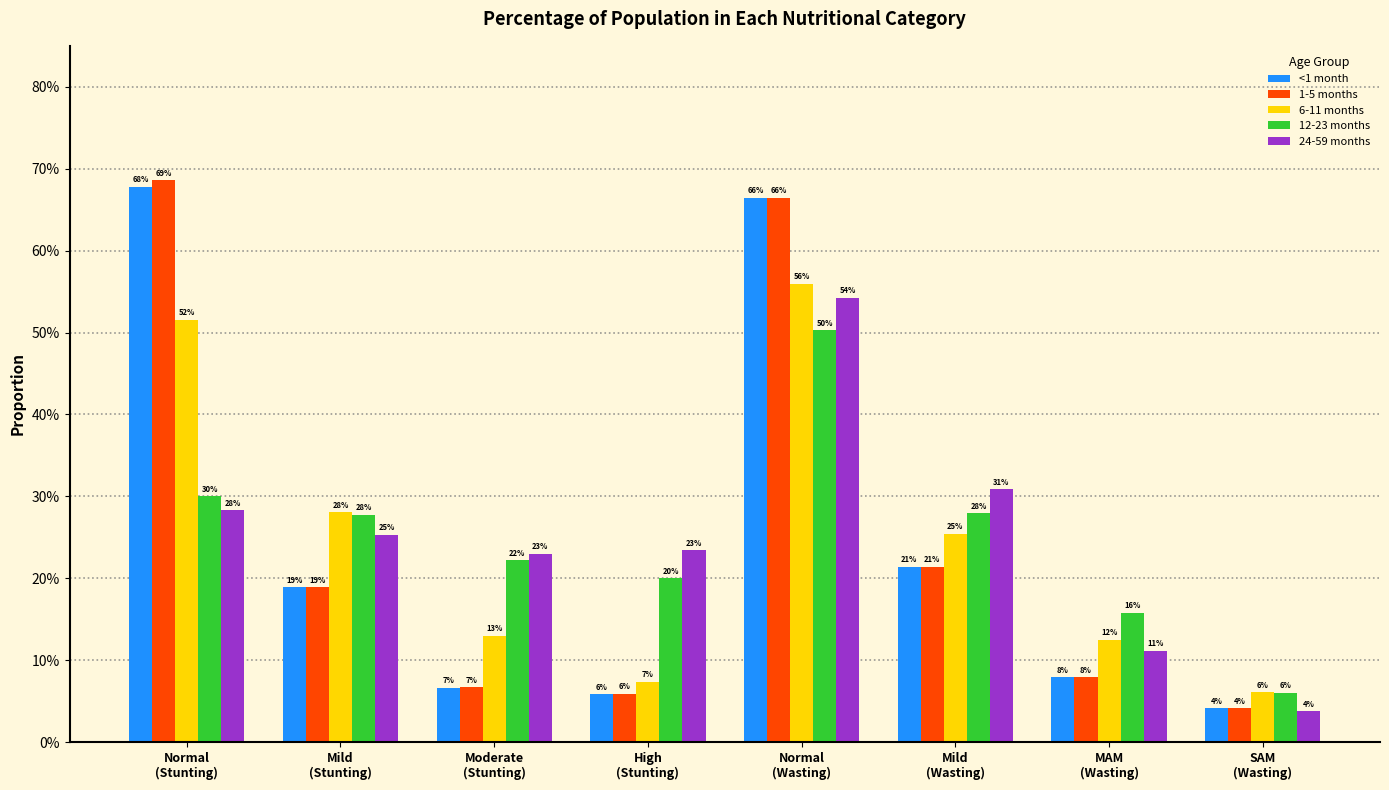

Are the bars horizontal?

No